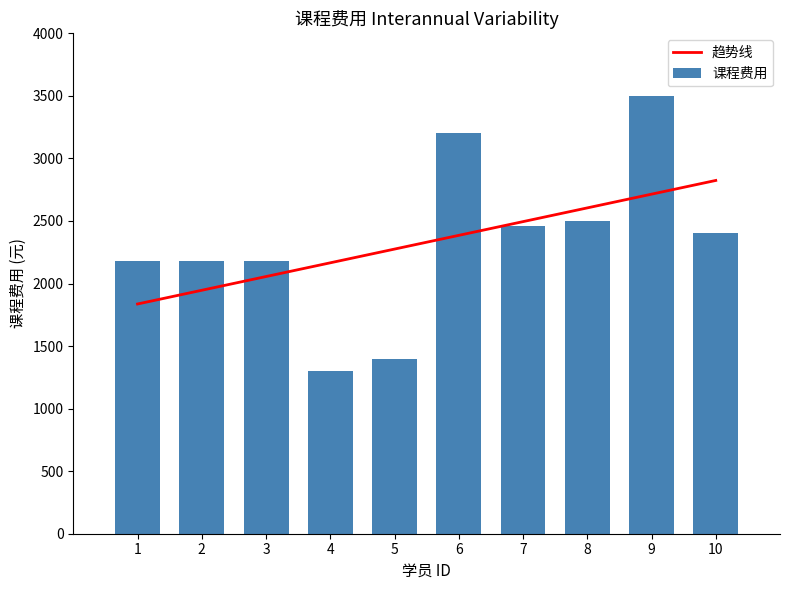

The value of 课程费用 at 4 is 1300. True or false?

True